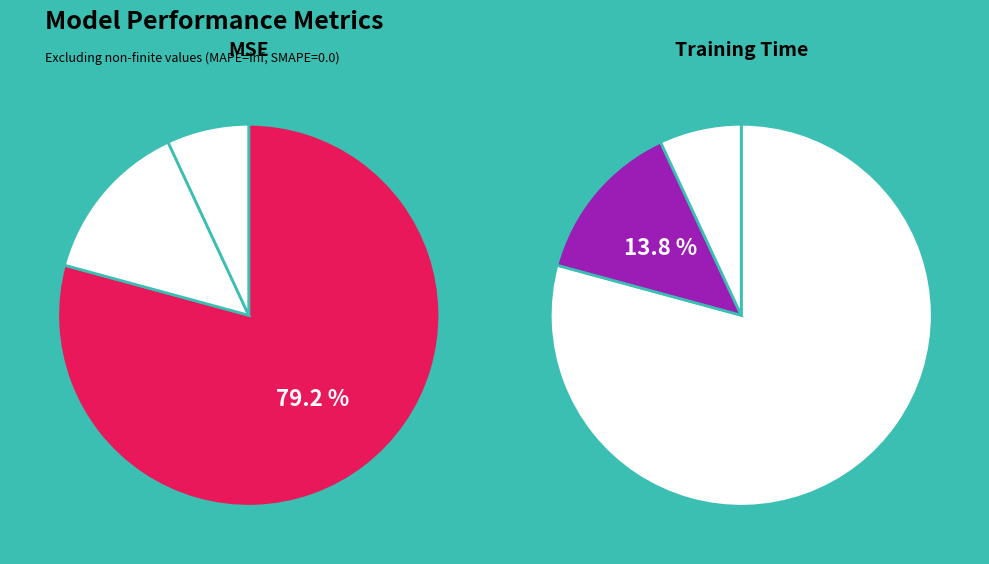

What percentage do Training Time and Inference Time together represent?

20.8%